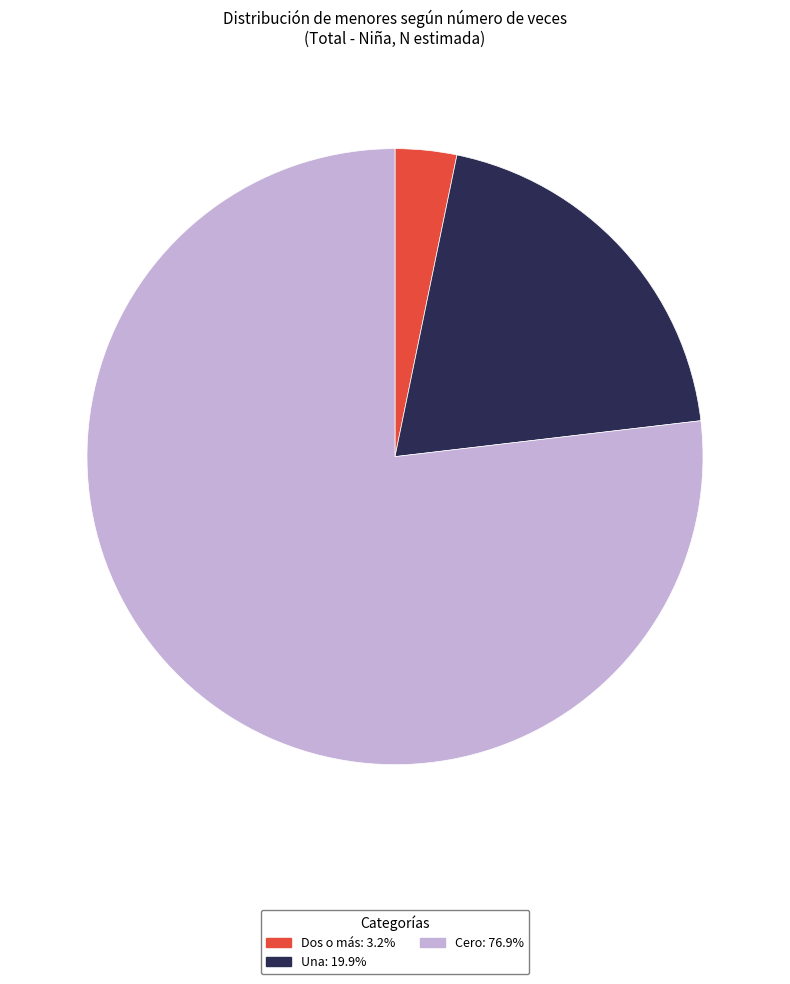

What is the ratio of the value at Una: 19.9% to the value at Dos o más: 3.2%?

6.2